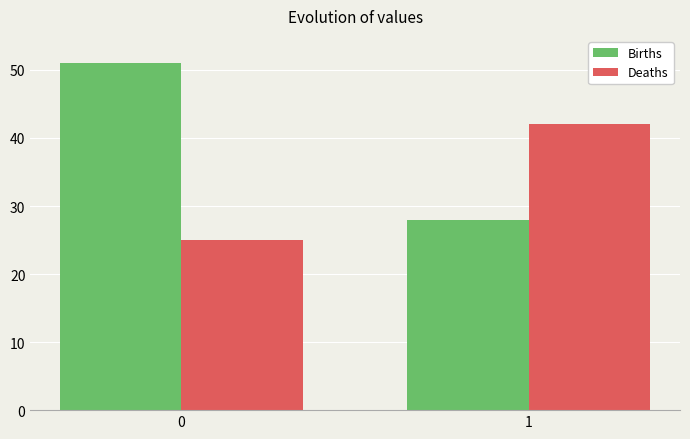

True or false: Deaths has a value of 60 at 1.

False